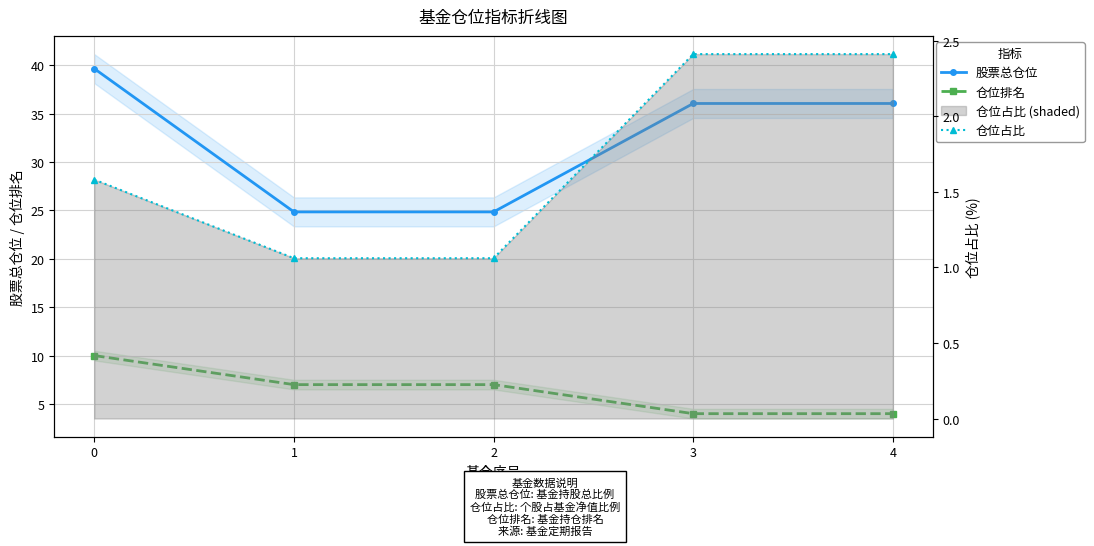

How many 仓位排名 values are between 4 and 7?

4